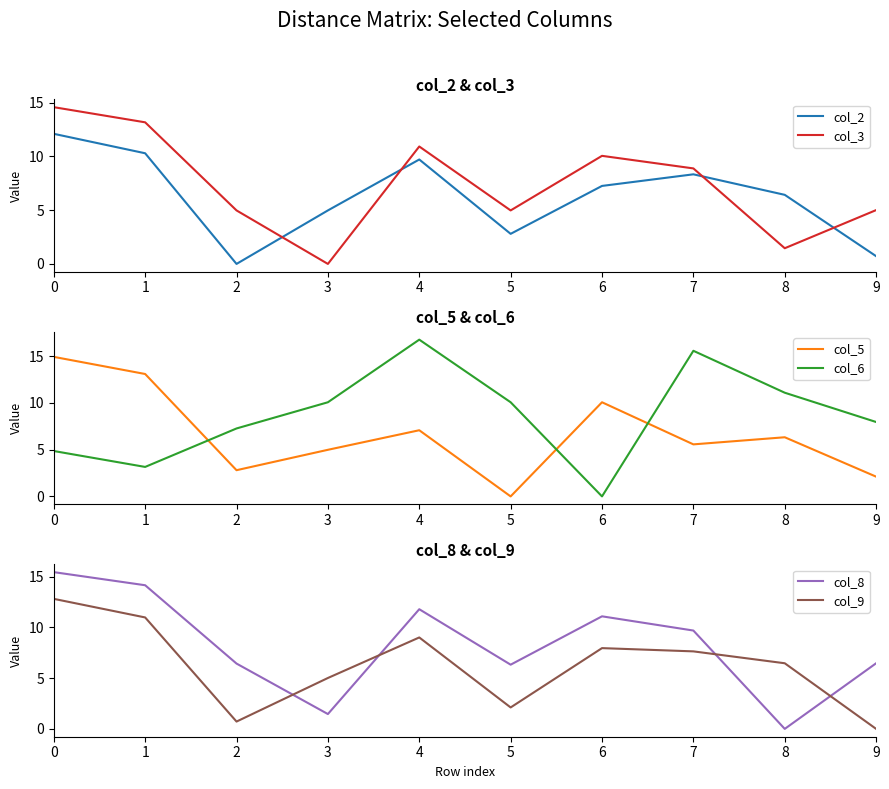

What is the difference between the col_3 values at 0 and 9?

9.6